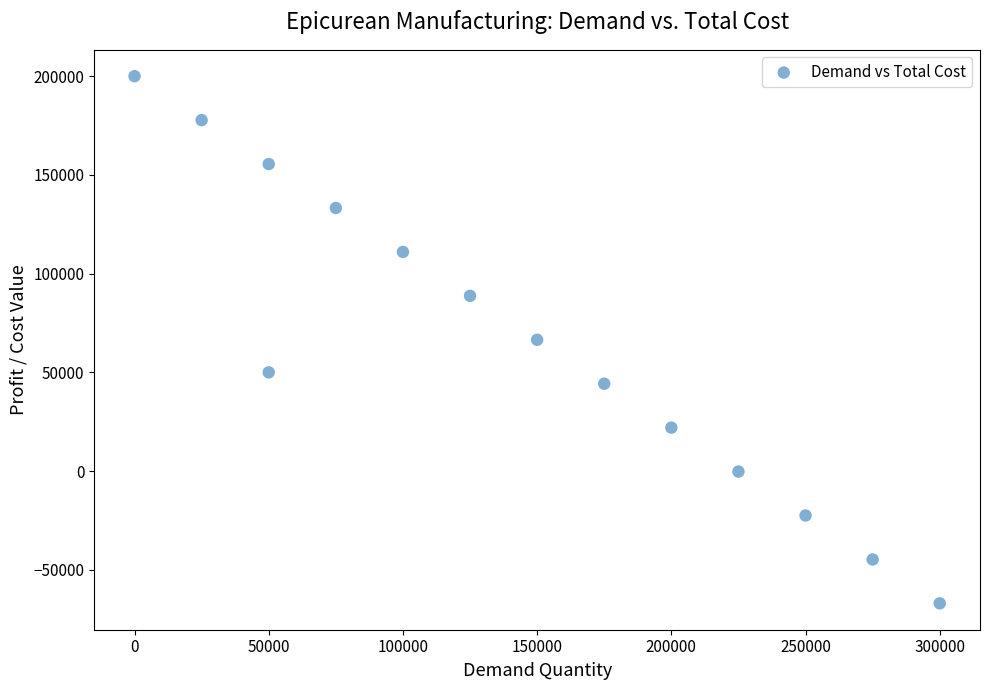

What is the range of Y values (max minus min)?

267000